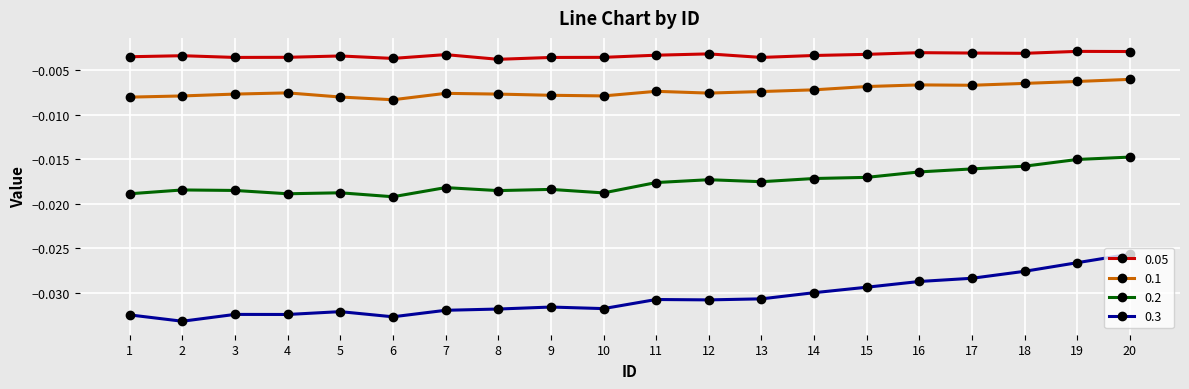

True or false: 0.3 and 0.1 cross at least once.

False